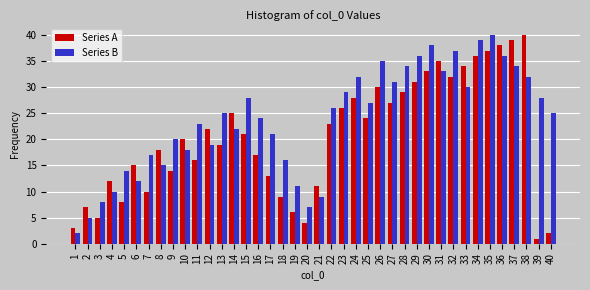

List the labels in order of Series A value, largest first.

38, 37, 36, 35, 34, 31, 33, 30, 32, 29, 26, 28, 24, 27, 23, 14, 25, 22, 12, 15, 10, 13, 8, 16, 11, 6, 9, 17, 4, 21, 7, 18, 5, 2, 19, 3, 20, 1, 40, 39